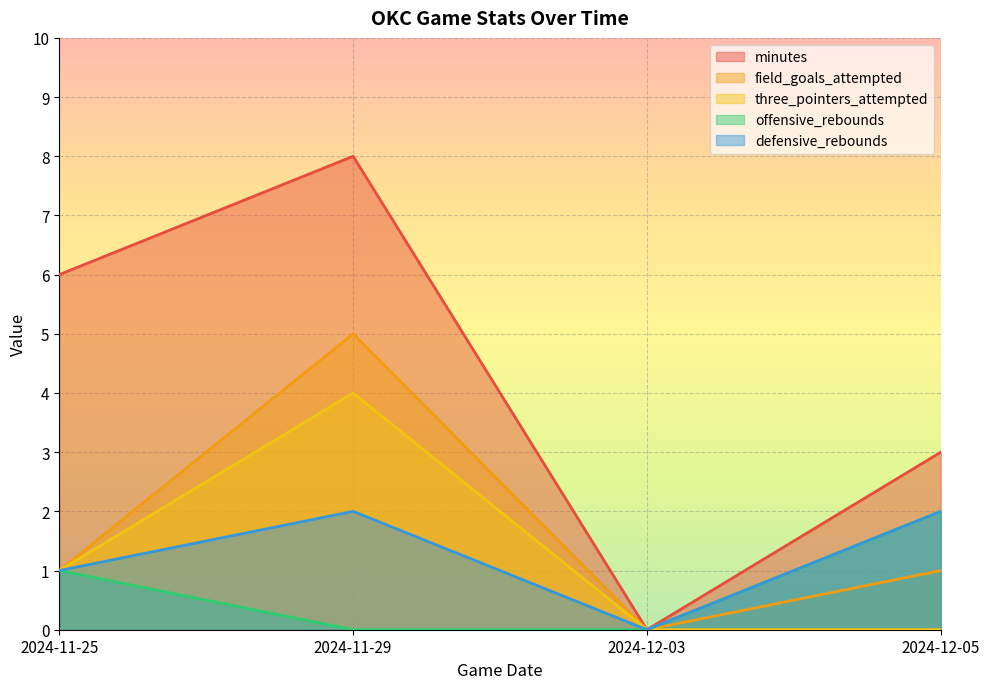

What position from the right is 2024-12-05?

1